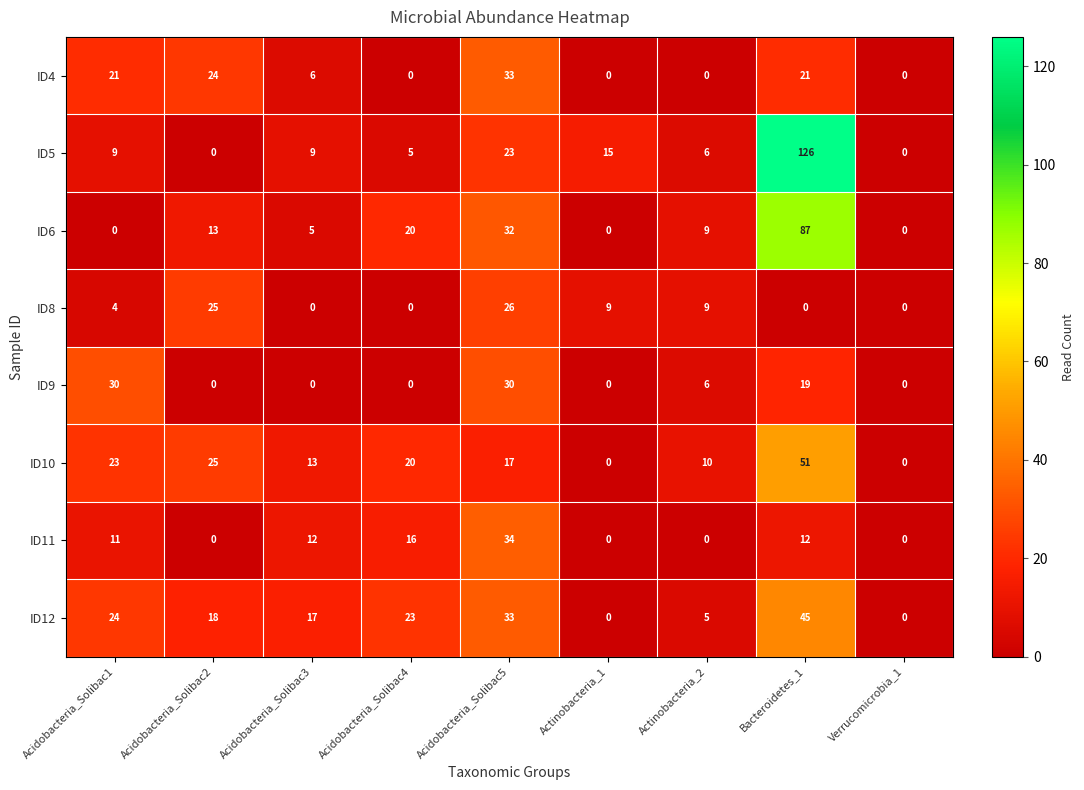

Read the ID12 value at Acidobacteria_Solibac5.

33